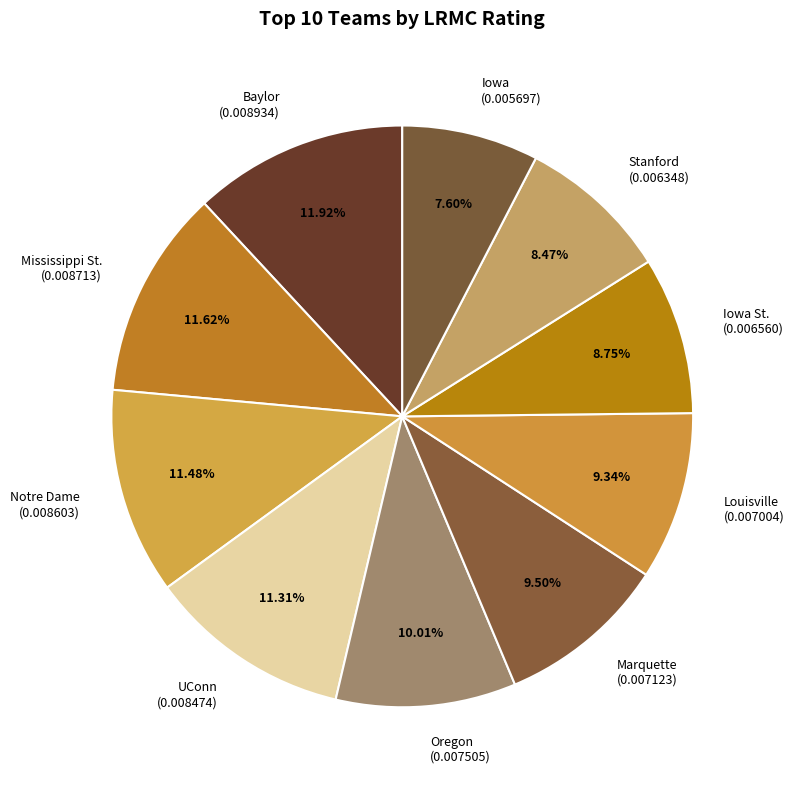

Is Louisville the majority of the pie?

No